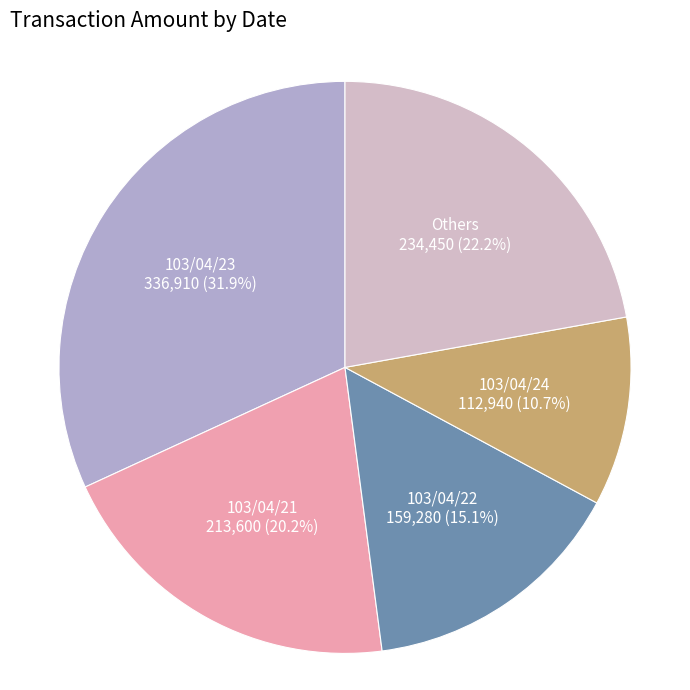

Approximately how many times larger is the value at 103/04/24 compared to 103/04/21?

0.5